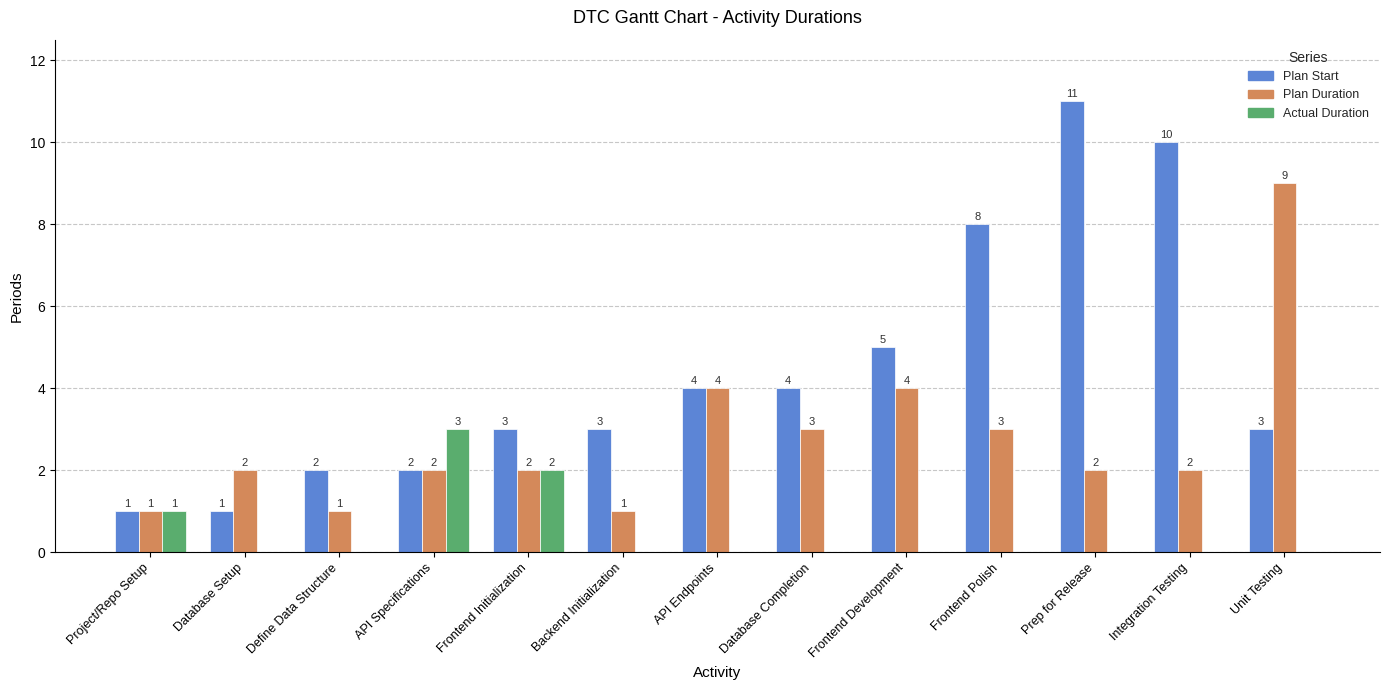

Is it true that Plan Start equals 2 at API Specifications?

True